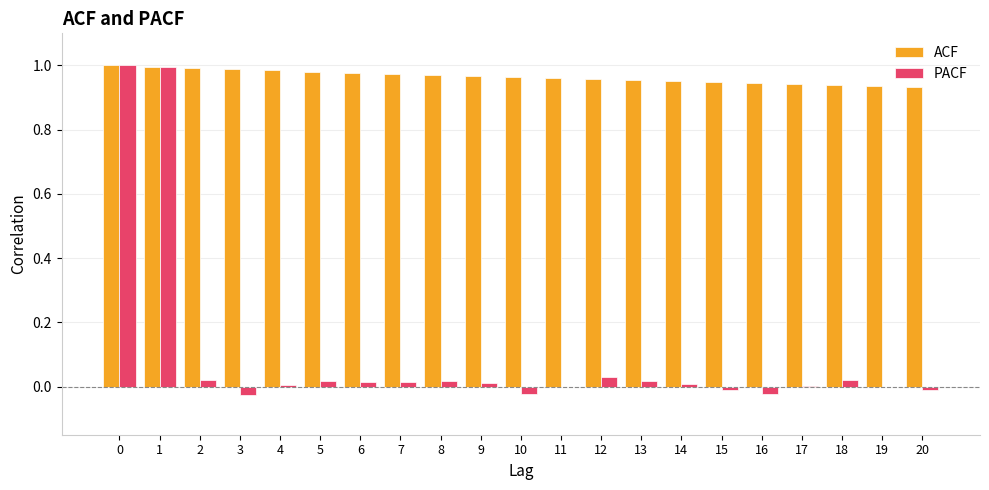

Is it true that PACF equals -0.0 at 19?

True